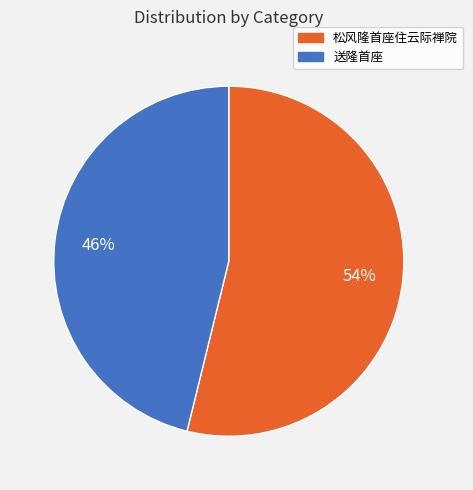

To the nearest percent, what is the average slice percentage?

50%